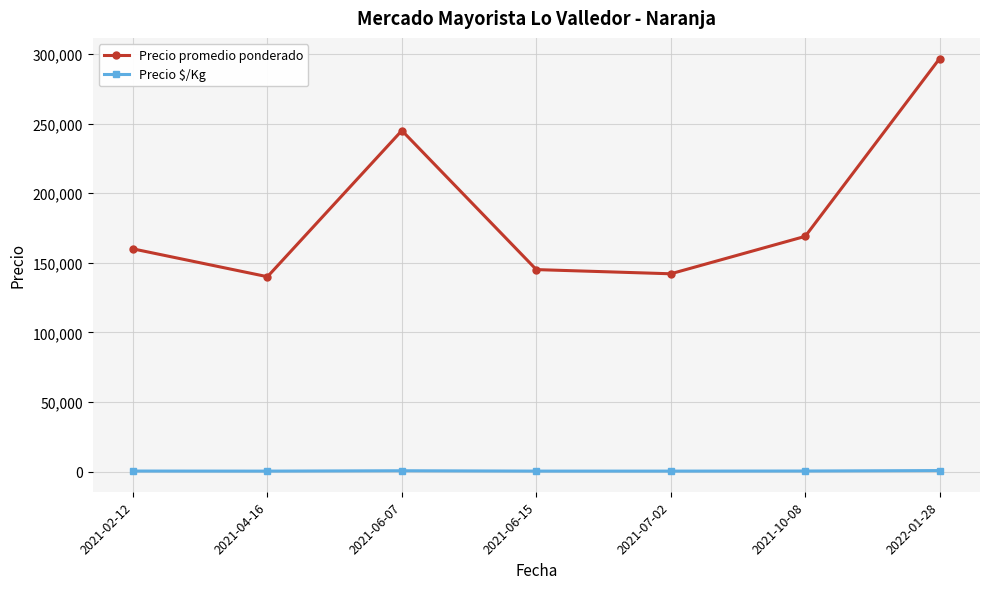

How many interior local valleys does the Precio promedio ponderado series have?

2